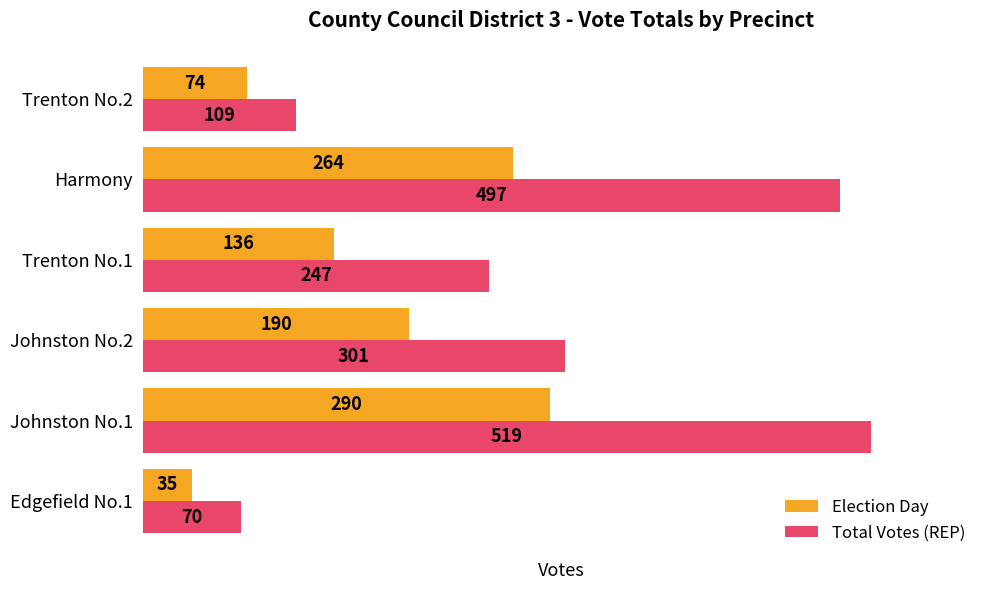

Between Trenton No.1 and Harmony, which series saw the biggest shift?

Total Votes (REP)